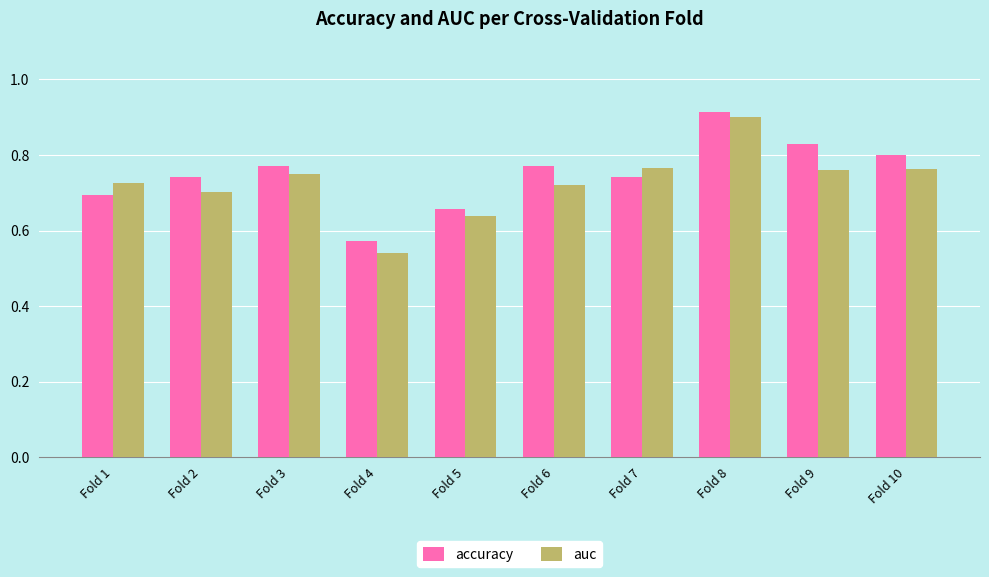

Which series has the widest spread of values?

auc